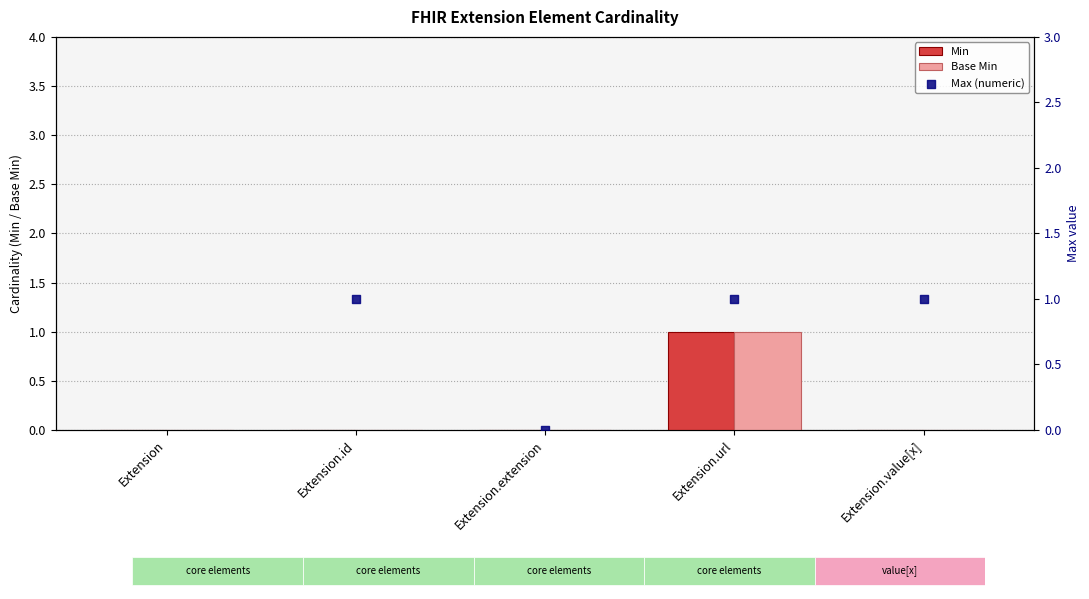

Which series has the largest total across all categories?

Min